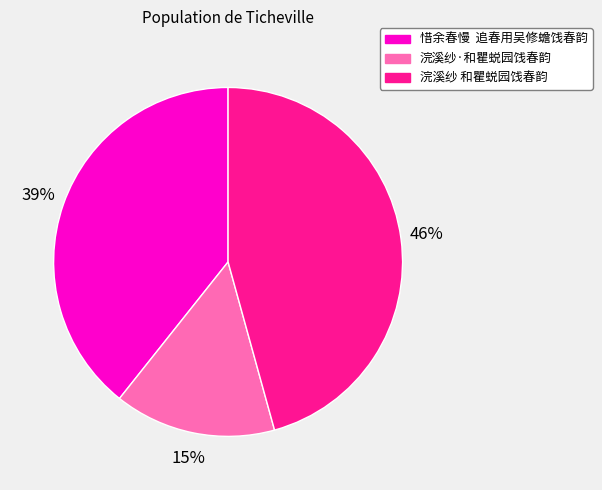

To the nearest percent, what portion does 浣溪纱·和瞿蜕园饯春韵 represent?

15%